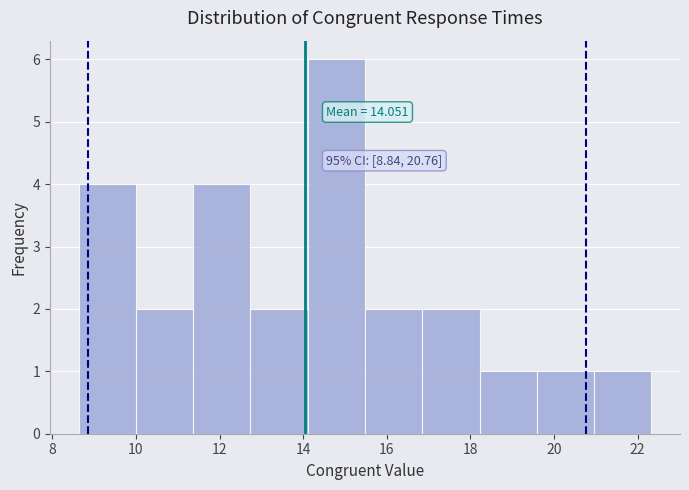

Over which range of the x-axis is the bar tallest?

14.2 to 15.4